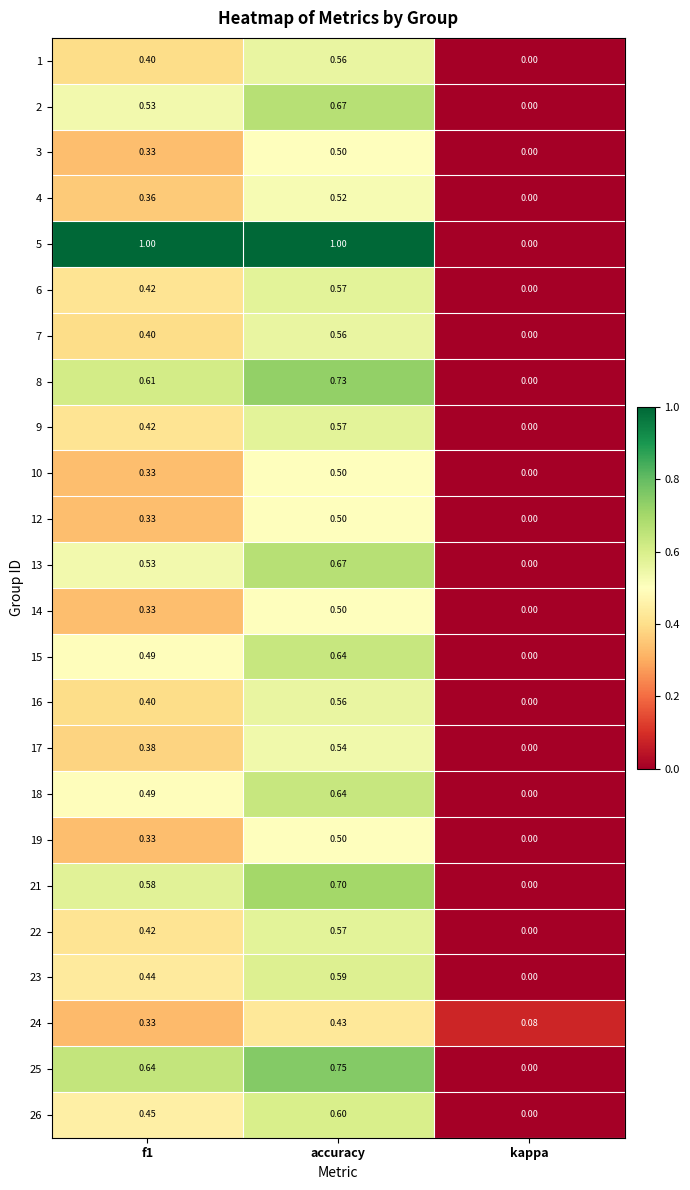

Which category has the lowest value in the 8 series?

kappa